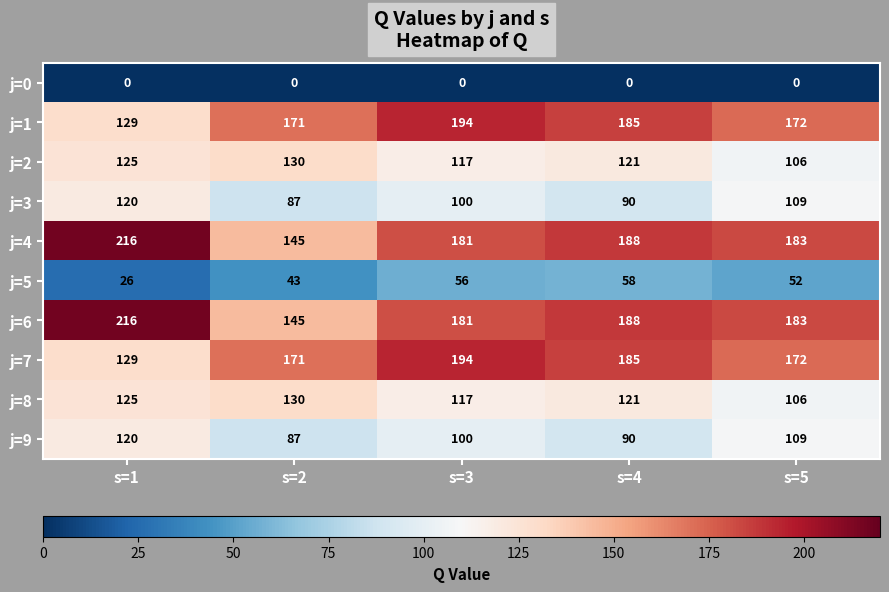

At which label does j=9 reach its peak?

s=1